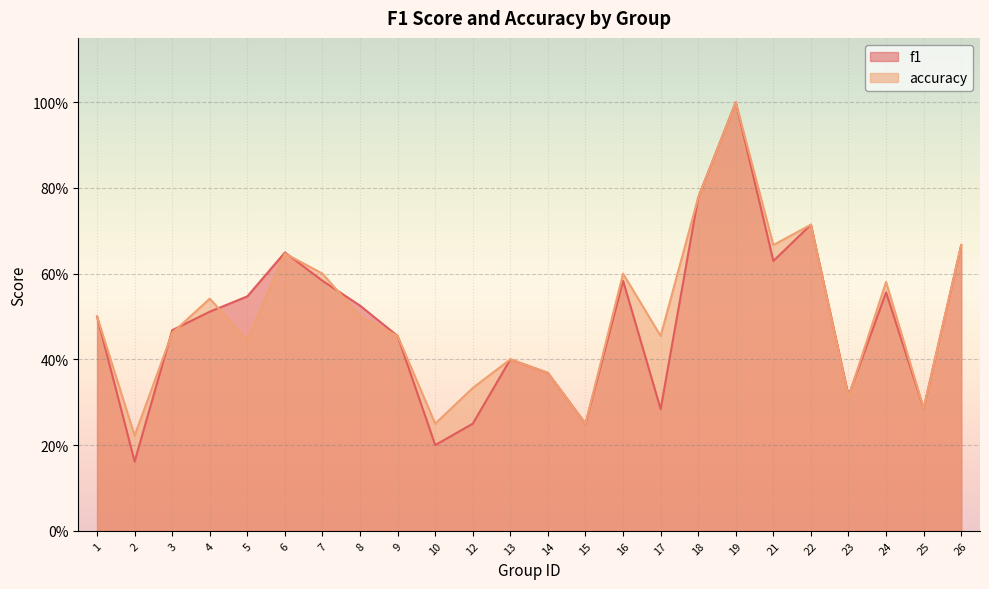

How many times do f1 and accuracy cross each other?

6